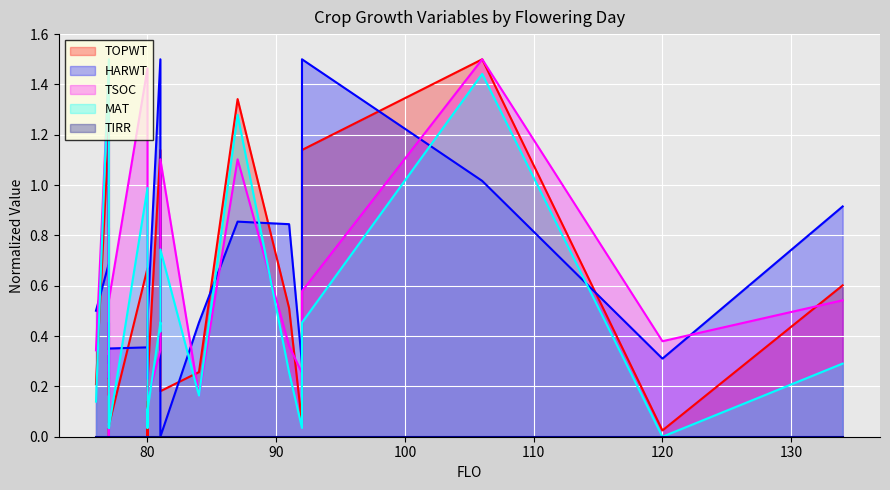

What is the difference between the maximum and minimum values in the HARWT series?

1.5